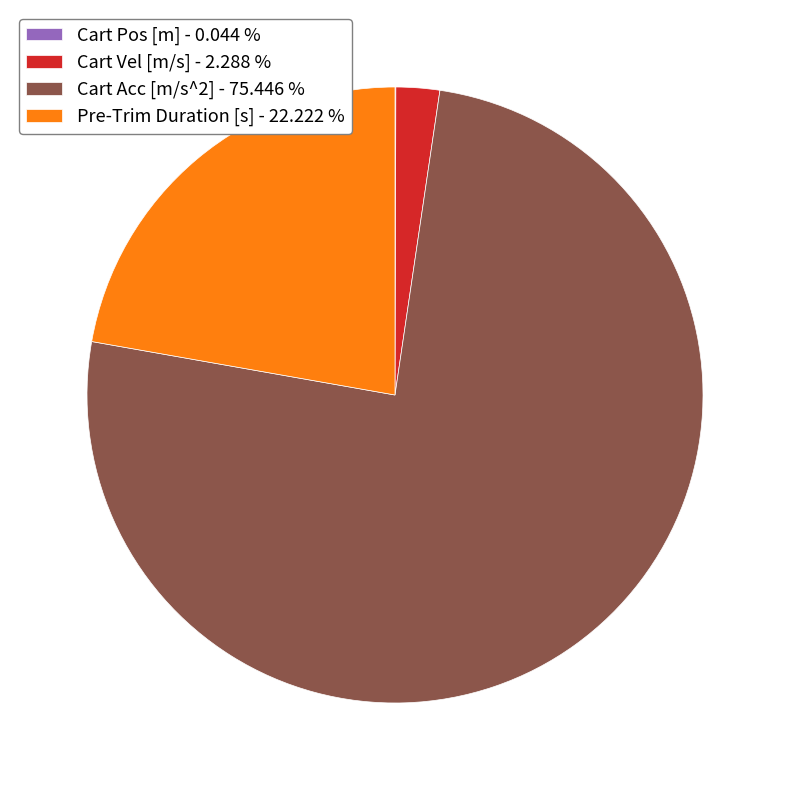

Is the sum of Cart Acc [m/s^2] - 75.446 % and Pre-Trim Duration [s] - 22.222 % greater than half?

Yes